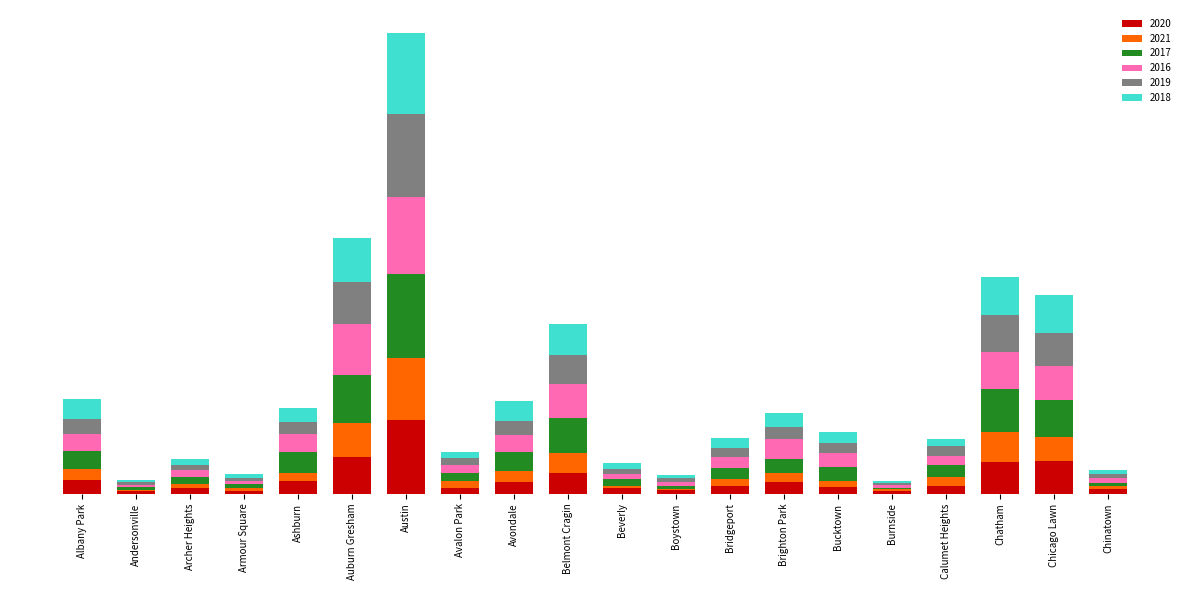

At how many categories does at least one series exceed 1060?

2